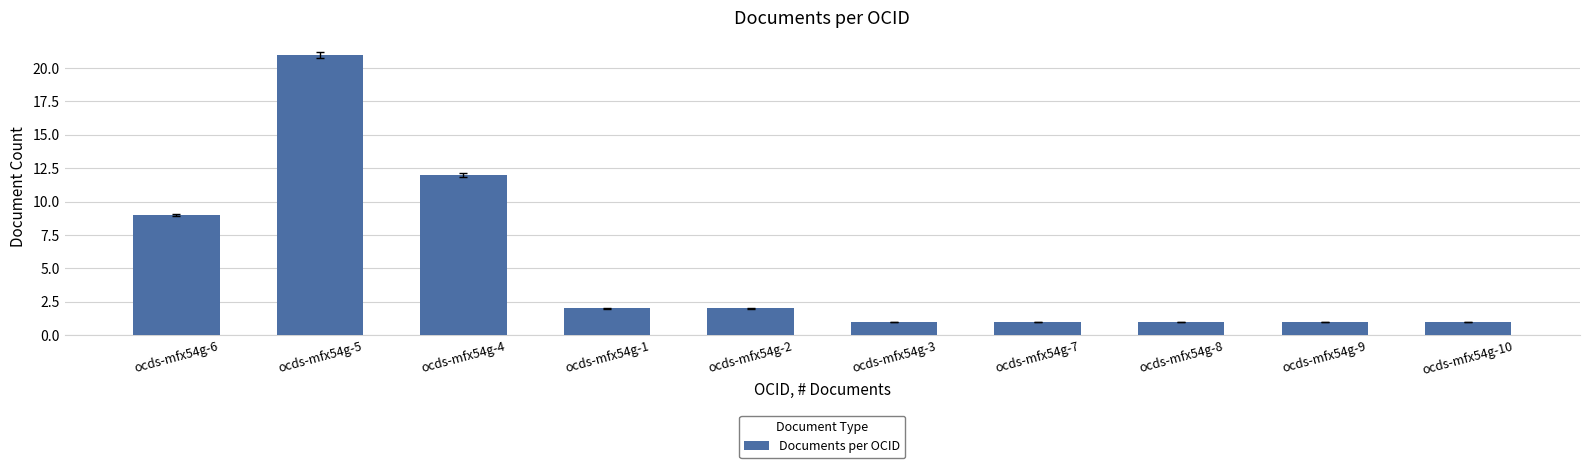

What is the label of the 6th bar from the left?

ocds-mfx54g-3